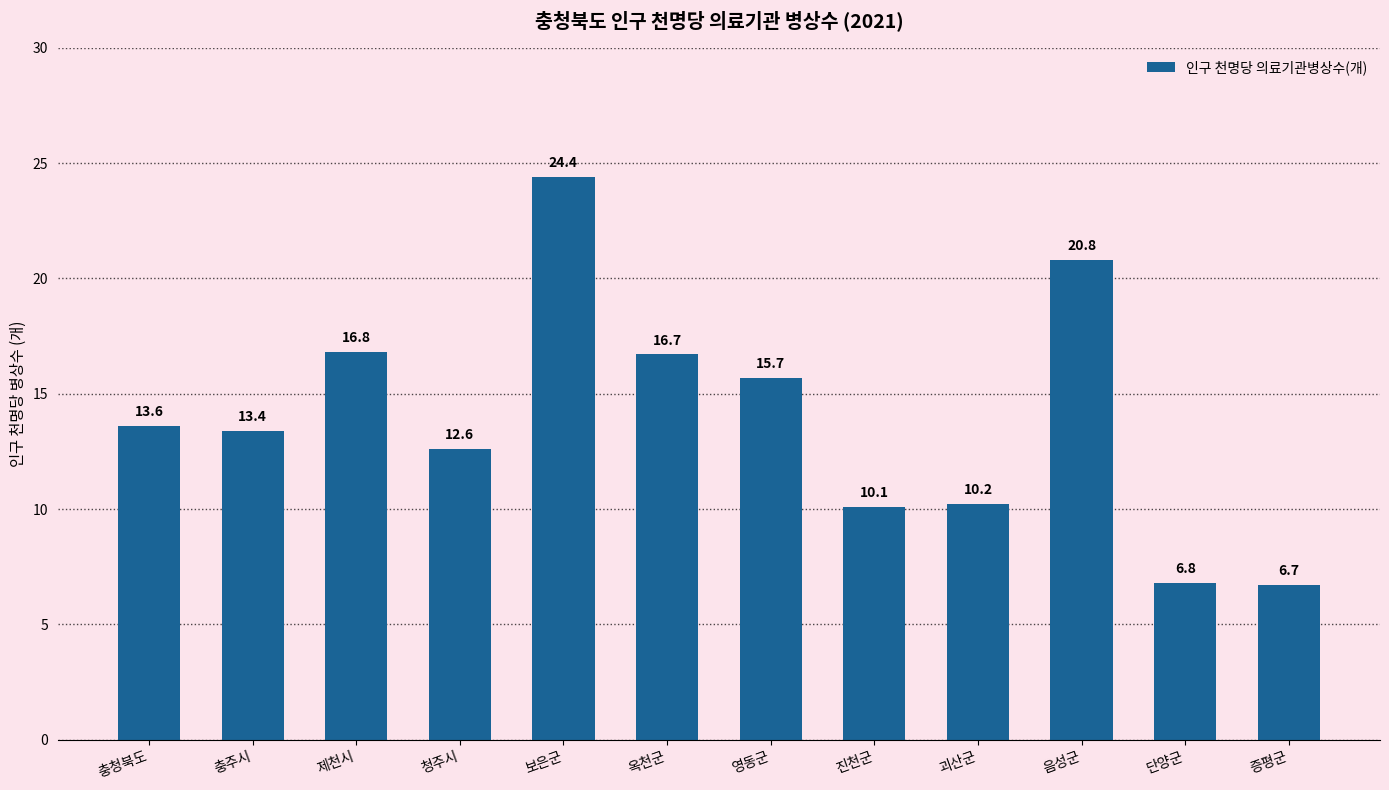

How many values are below 13?

5